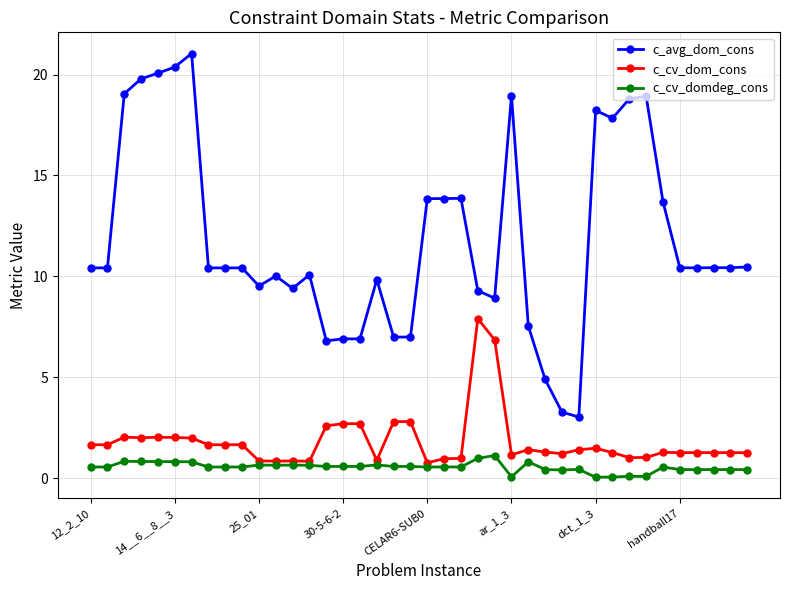

Does the chart display data point markers on the line(s)?

Yes